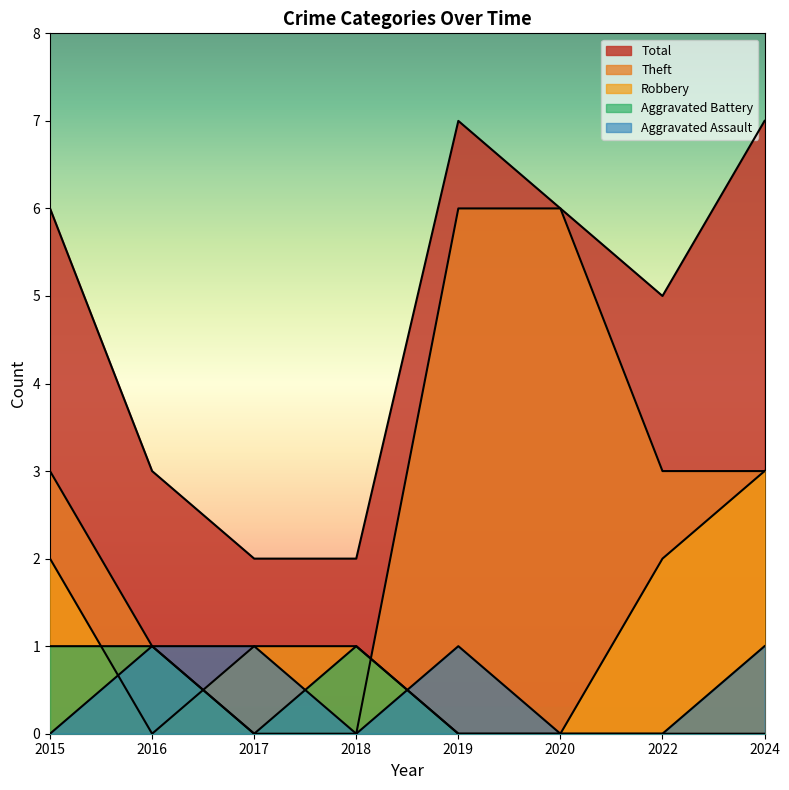

How many lines are shown in the chart?

5